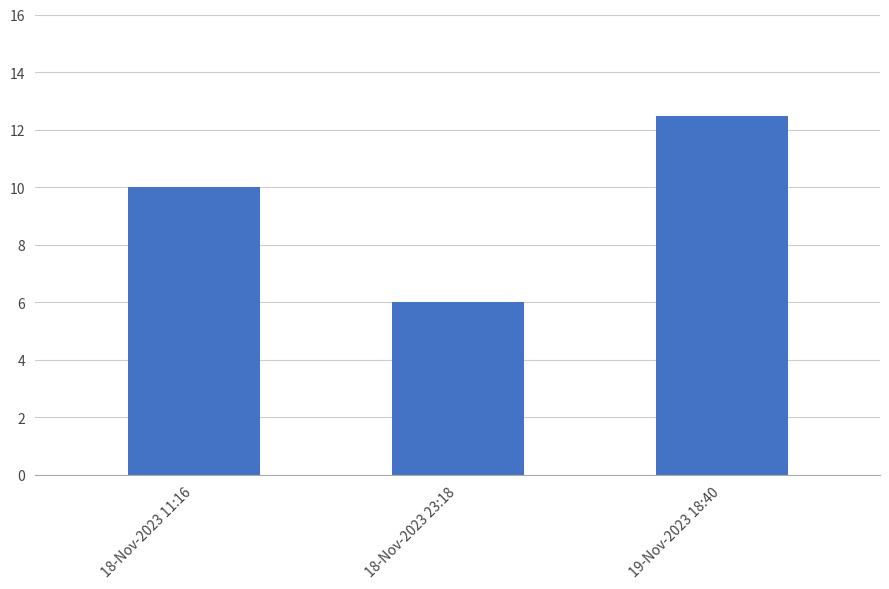

How many distinct data groups are displayed?

1